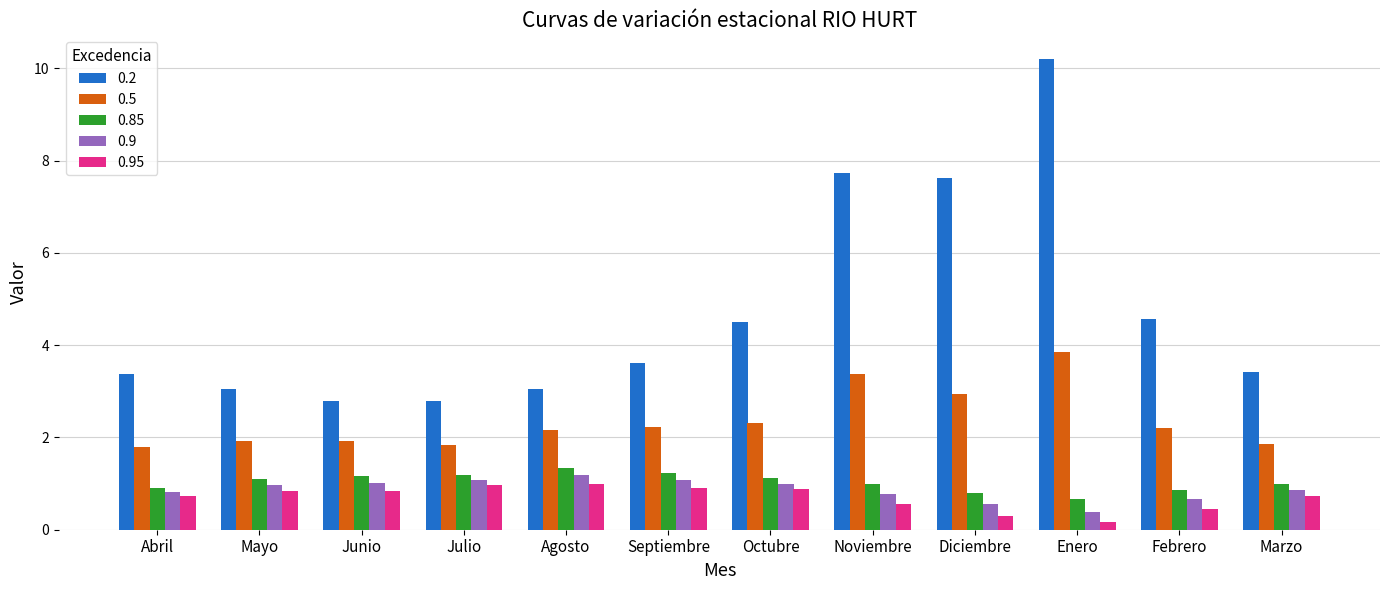

What is the sum of all 0.2 values?

56.7